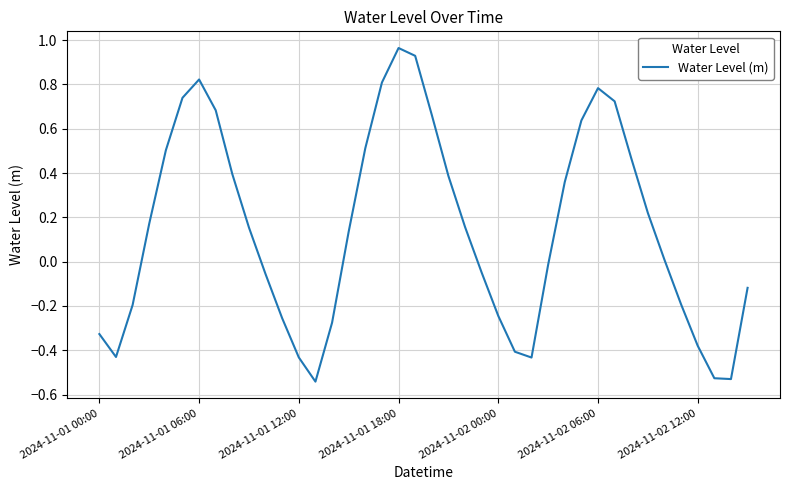

What is the sum of all values?

5.8